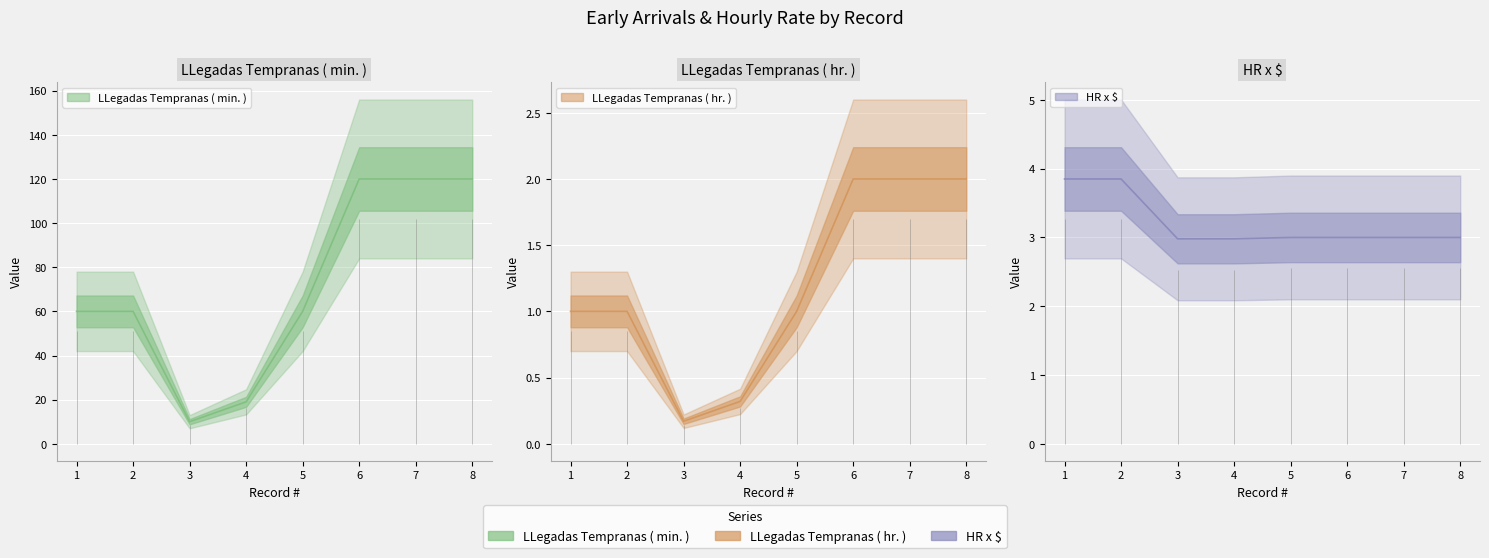

Is it true that HR x $ equals 3.0 at 3?

True